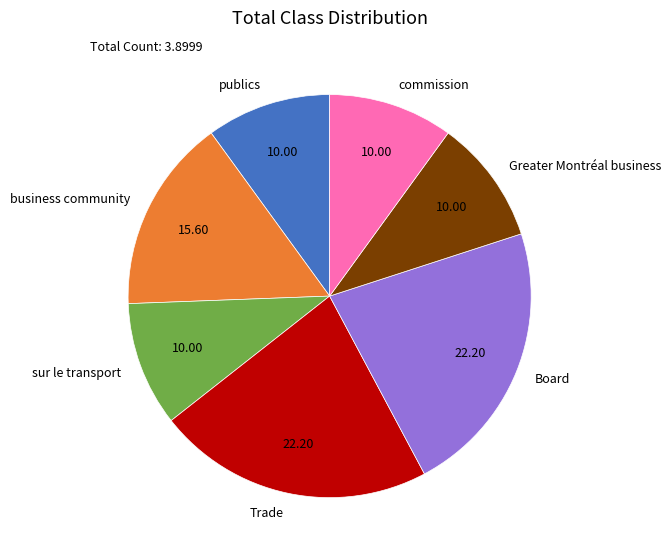

True or false: Board accounts for 29% of the total.

False